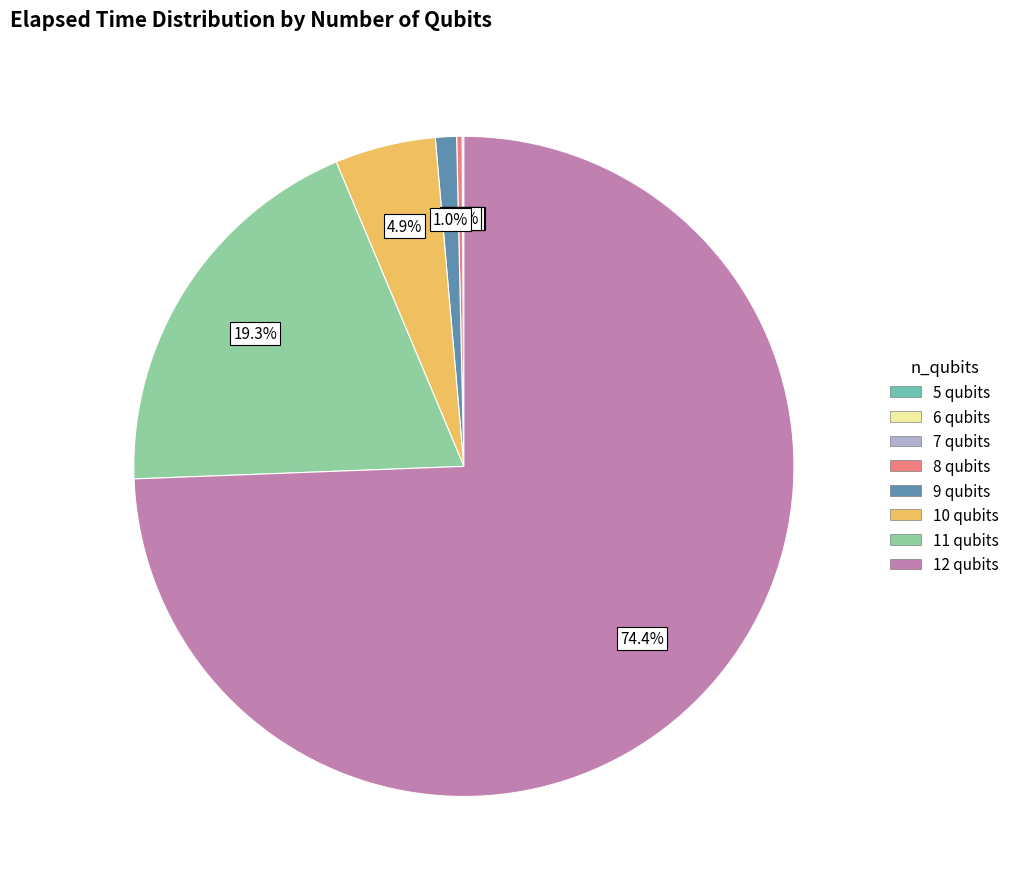

Between 10 qubits and 9 qubits, which is larger?

10 qubits